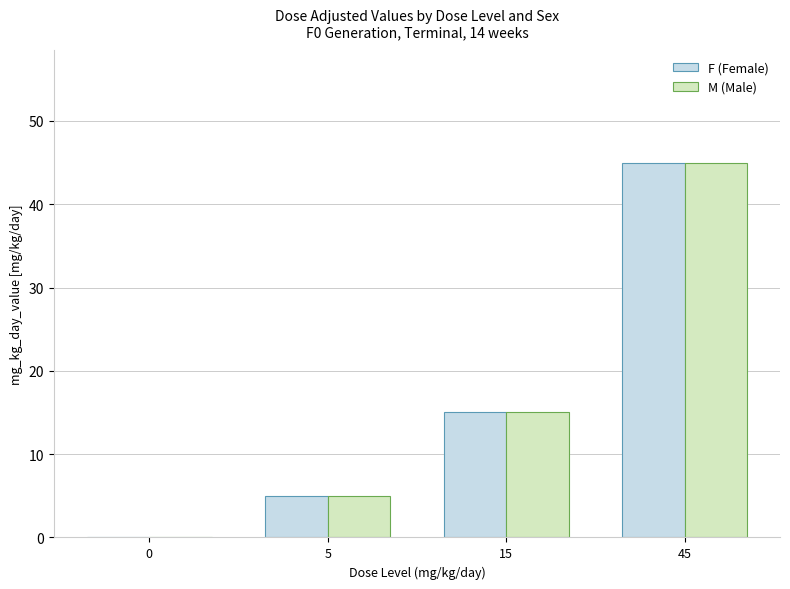

Is the value of M (Male) at 5 greater than the value of F (Female) at 15?

No